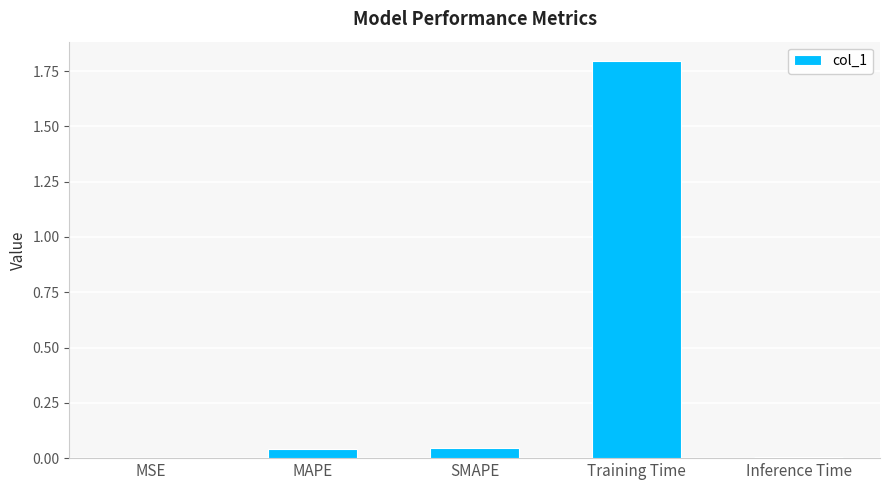

True or false: the data shows 1.8 at Training Time.

True